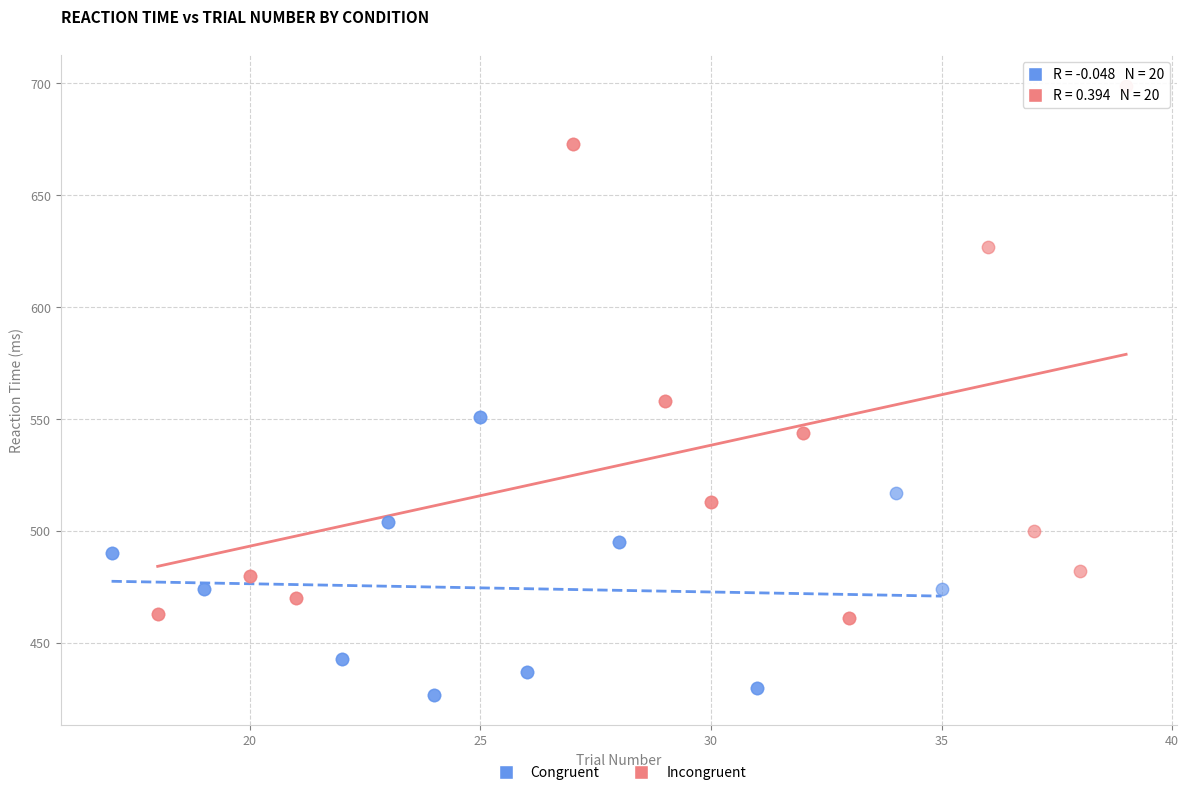

Which series contains the highest Y value?

Incongruent